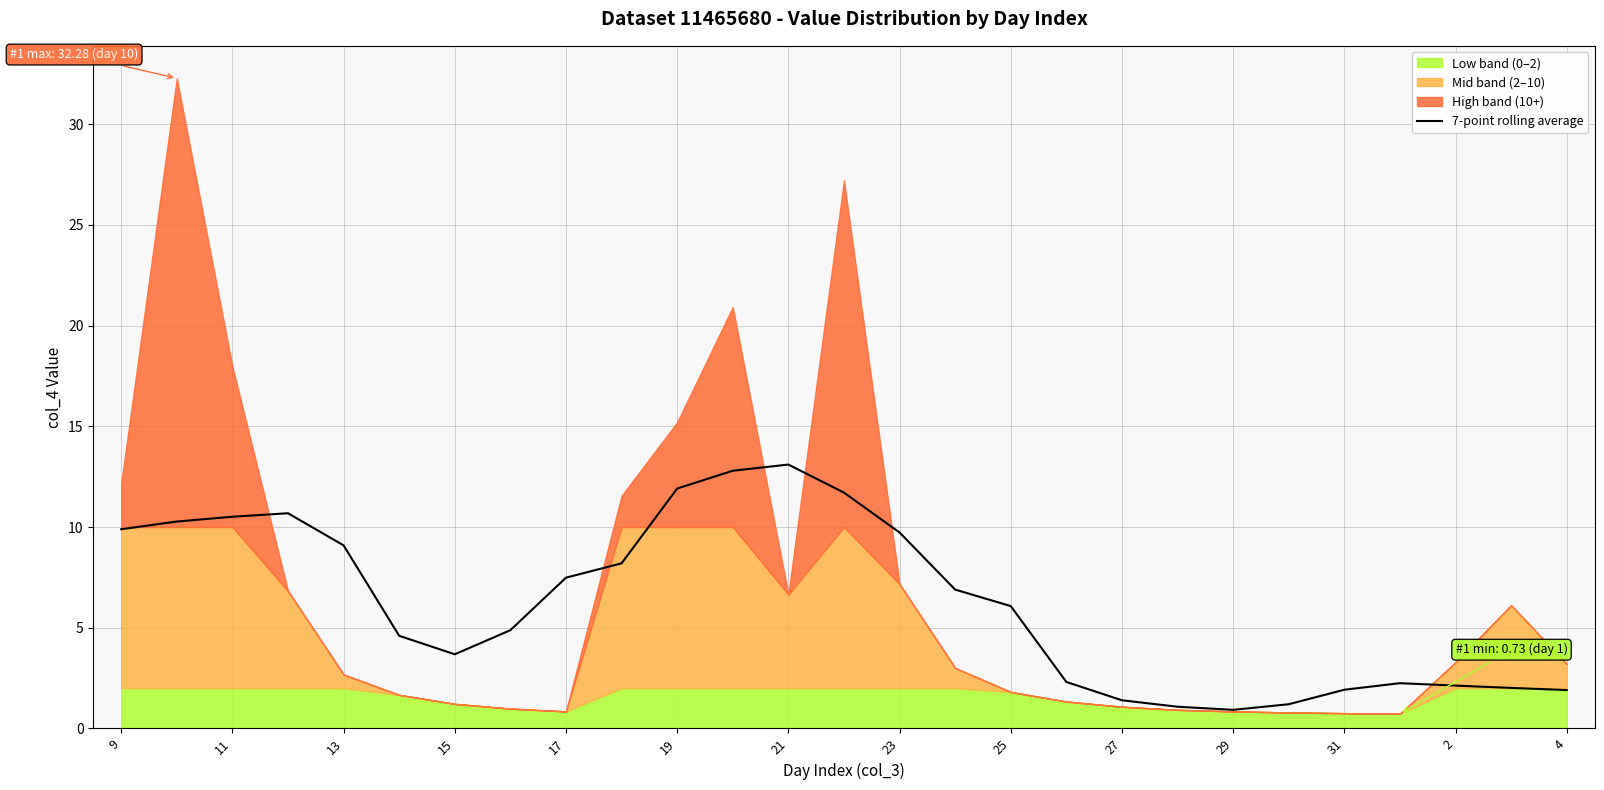

What is the minimum value for 7-point rolling average?

0.9